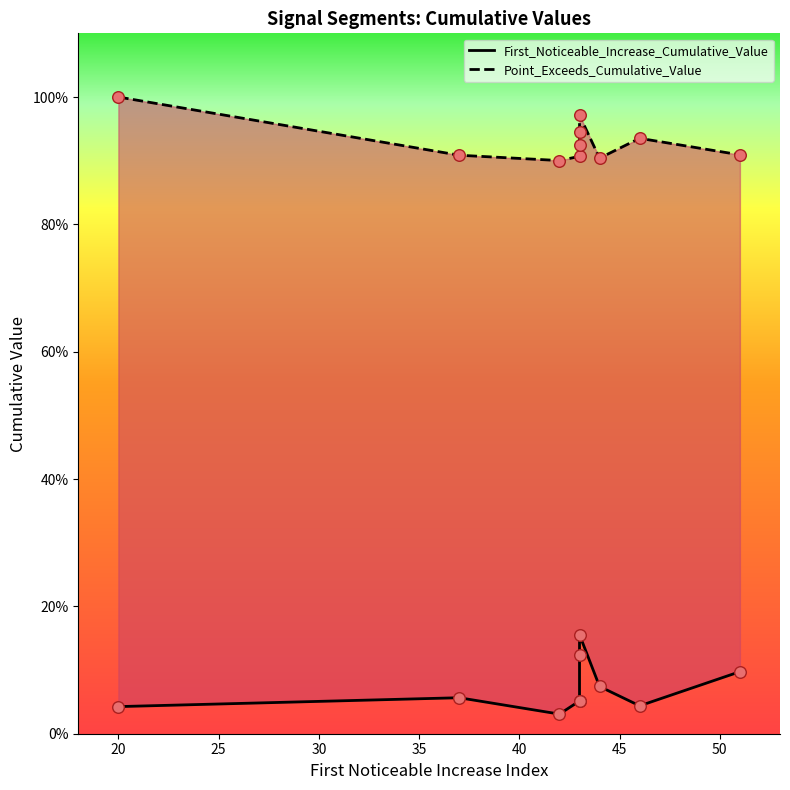

At how many categories does at least one series exceed 0?

10